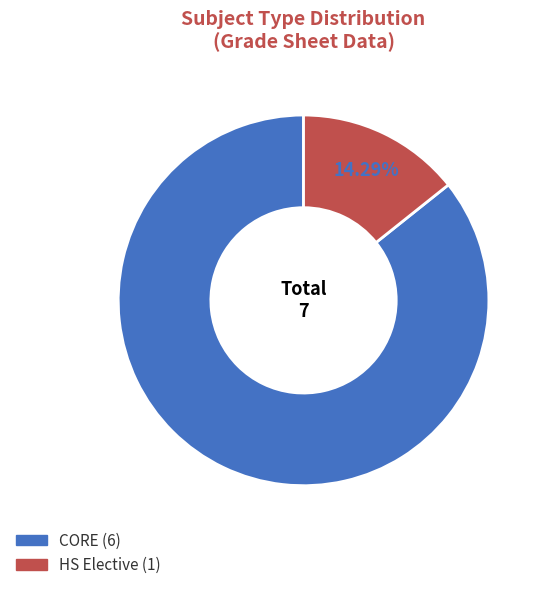

Approximately how many times larger is the value at HS Elective compared to CORE?

0.2